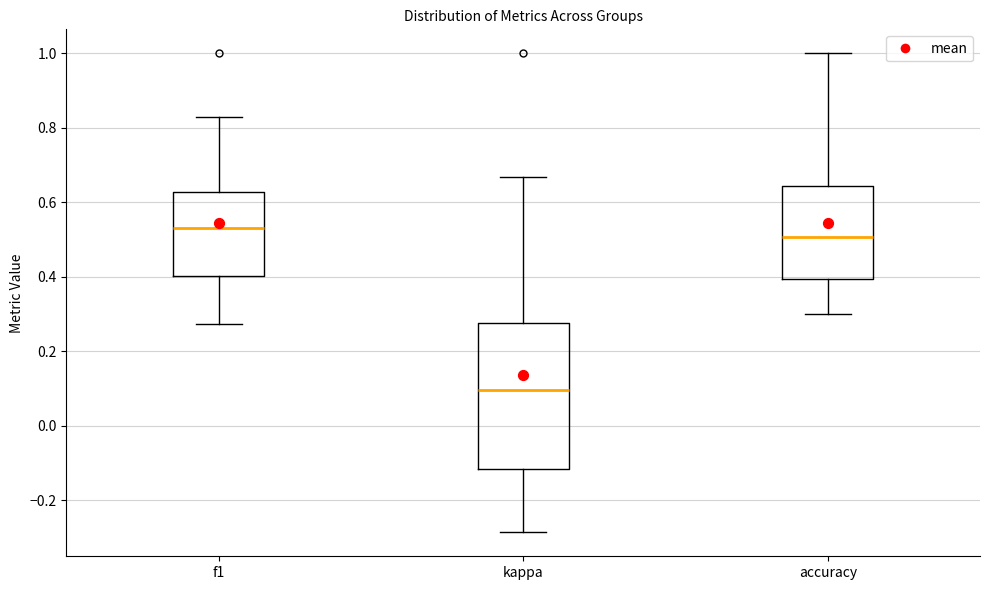

Reading left to right, transcribe this box plot: for each box, give where its median line is, the range the box spans, and where its two whiskers end, as read against the y-axis. The values are not printed on the chart, so give them approximately, as read against the axis.

f1: median 0.54, box 0.40 to 0.62, whiskers 0.28 to 0.82
kappa: median 0.10, box -0.12 to 0.28, whiskers -0.28 to 0.66
accuracy: median 0.50, box 0.40 to 0.64, whiskers 0.30 to 1.00